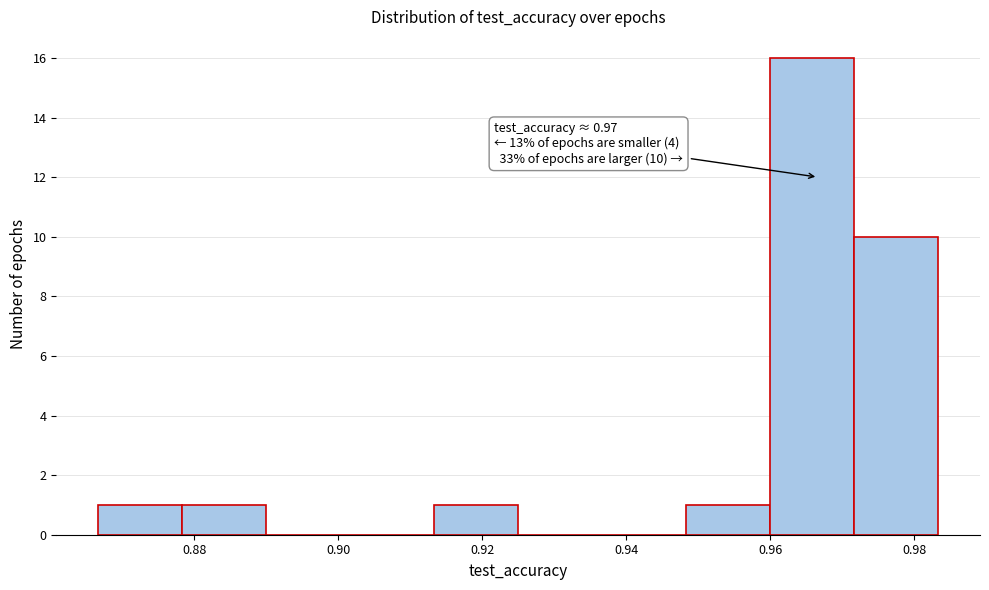

Over which range of the x-axis is the bar tallest?

0.960 to 0.972